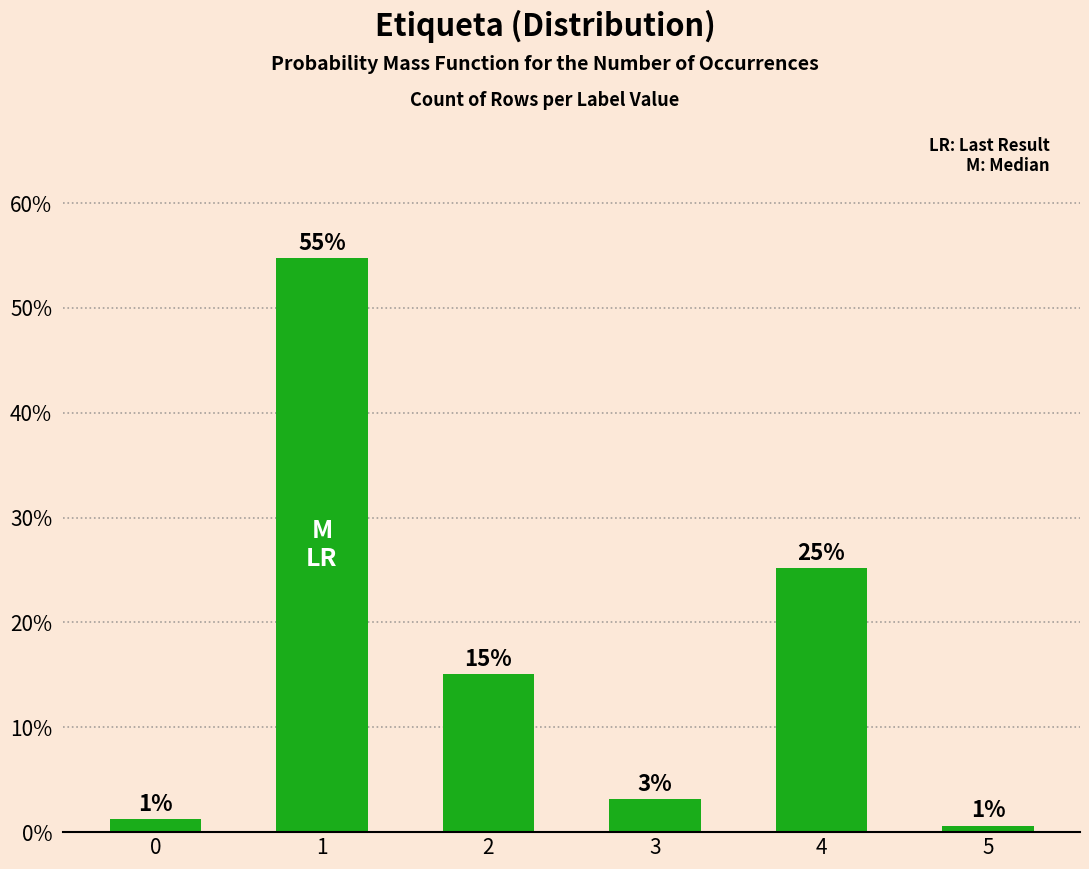

The value at 3 is 0.0. True or false?

True